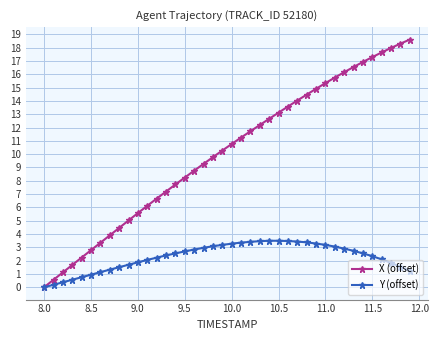

What is the value of the X (offset) point at the 13th from the left?

6.7